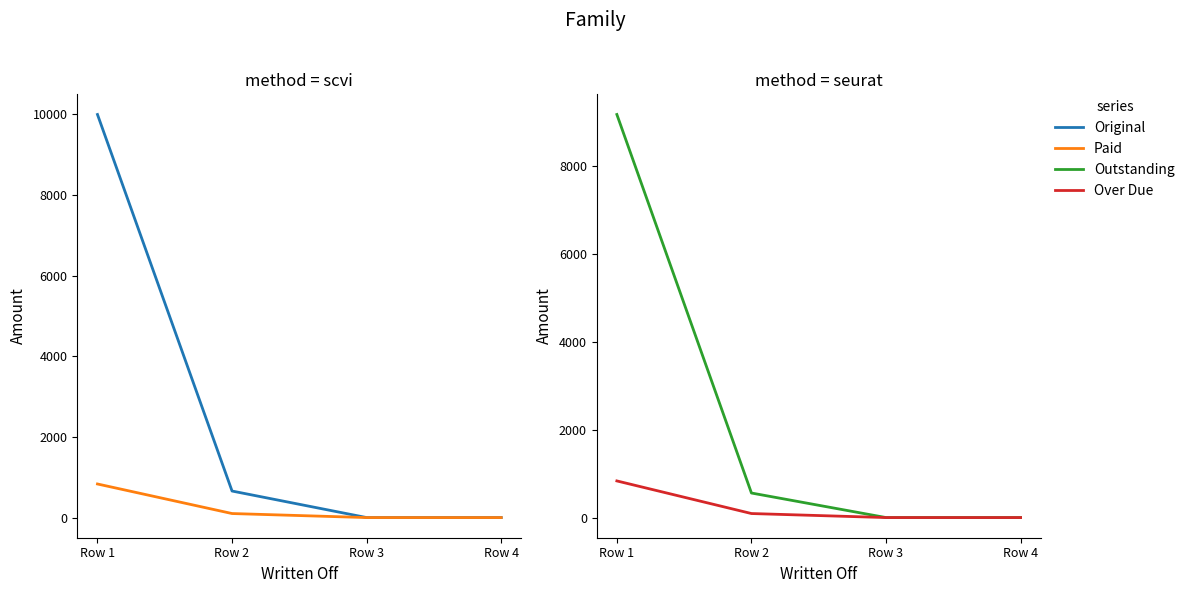

Is it true that Paid equals 0.0 at Row 3?

True